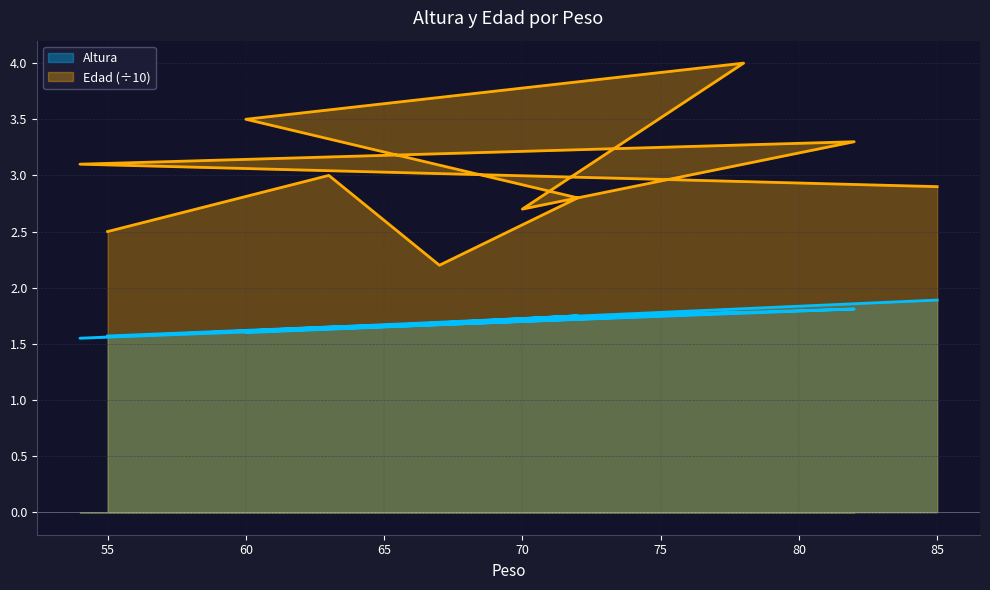

Is it true that Altura equals 1.8 at 78?

True